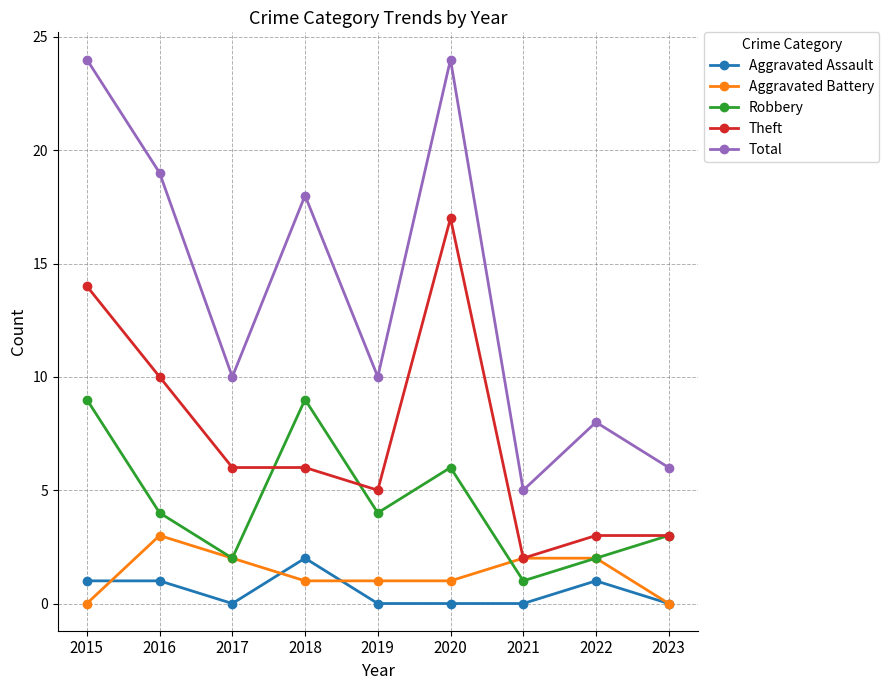

The Total series shows 5 at 2016. True or false?

False